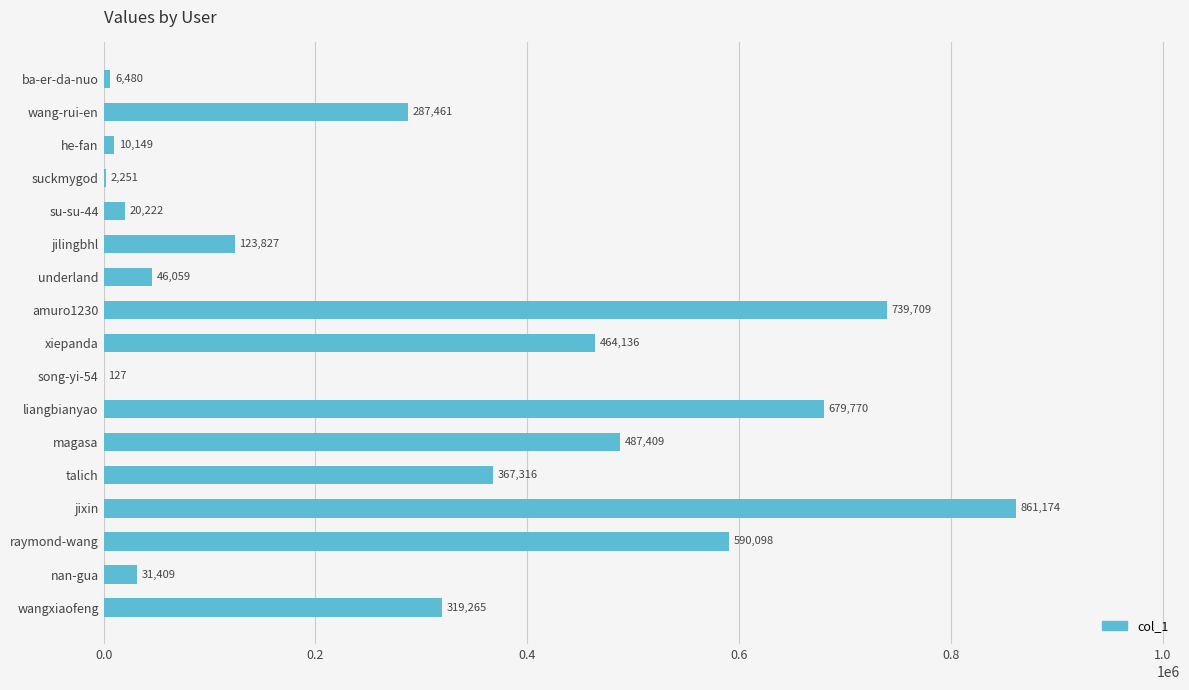

What is the sum of all values?

5036862